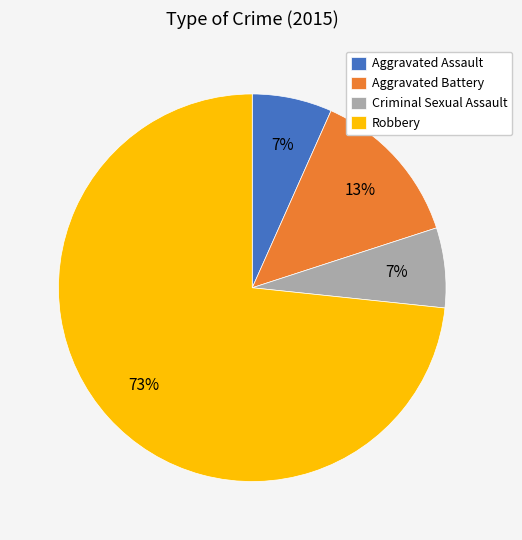

Do Robbery and Aggravated Battery together represent more than half of the pie?

Yes